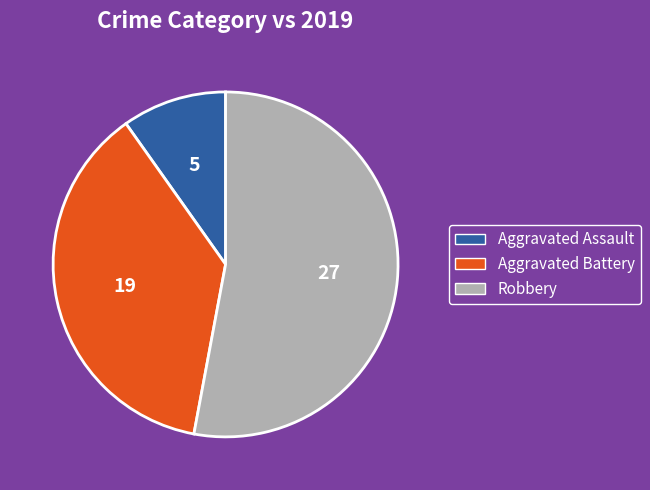

Approximately how many times larger is the value at Aggravated Battery compared to Robbery?

0.7